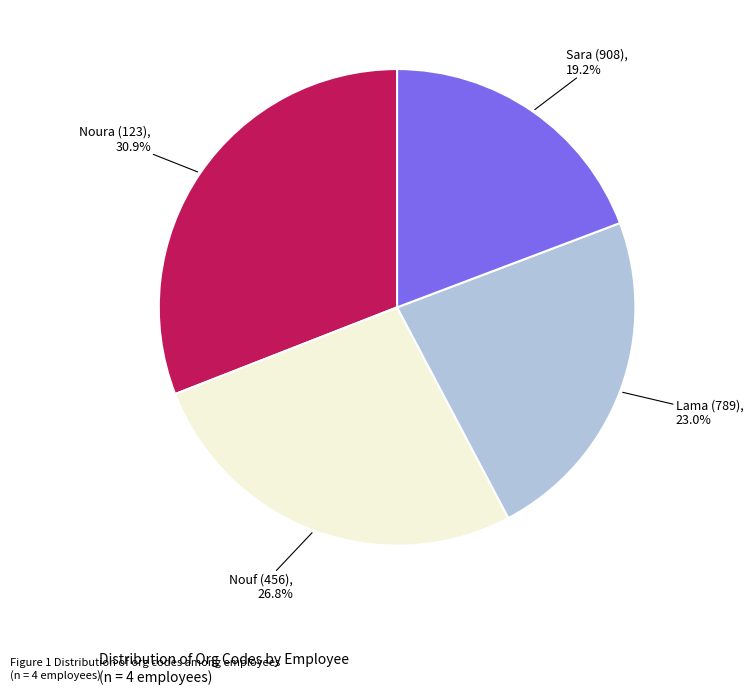

To the nearest percent, what percentage of the pie is Sara (908)?

19%